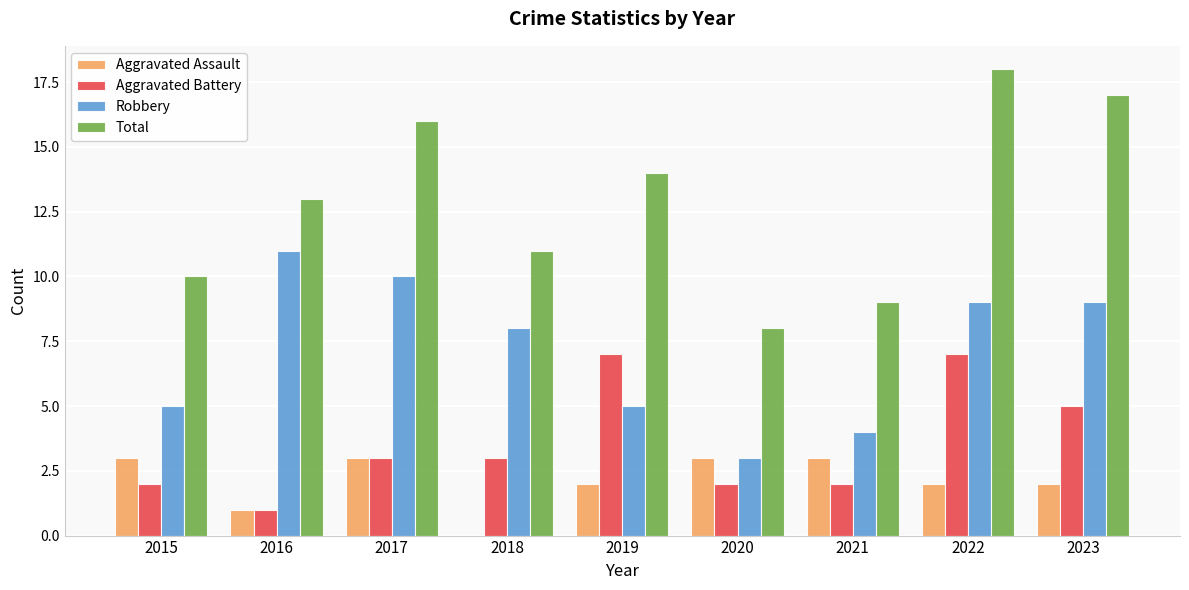

Reading left to right, transcribe all the data shown in this chart.

Aggravated Assault: 2015=3	2016=1	2017=3	2018=0	2019=2	2020=3	2021=3	2022=2	2023=2
Aggravated Battery: 2015=2	2016=1	2017=3	2018=3	2019=7	2020=2	2021=2	2022=7	2023=5
Robbery: 2015=5	2016=11	2017=10	2018=8	2019=5	2020=3	2021=4	2022=9	2023=9
Total: 2015=10	2016=13	2017=16	2018=11	2019=14	2020=8	2021=9	2022=18	2023=17